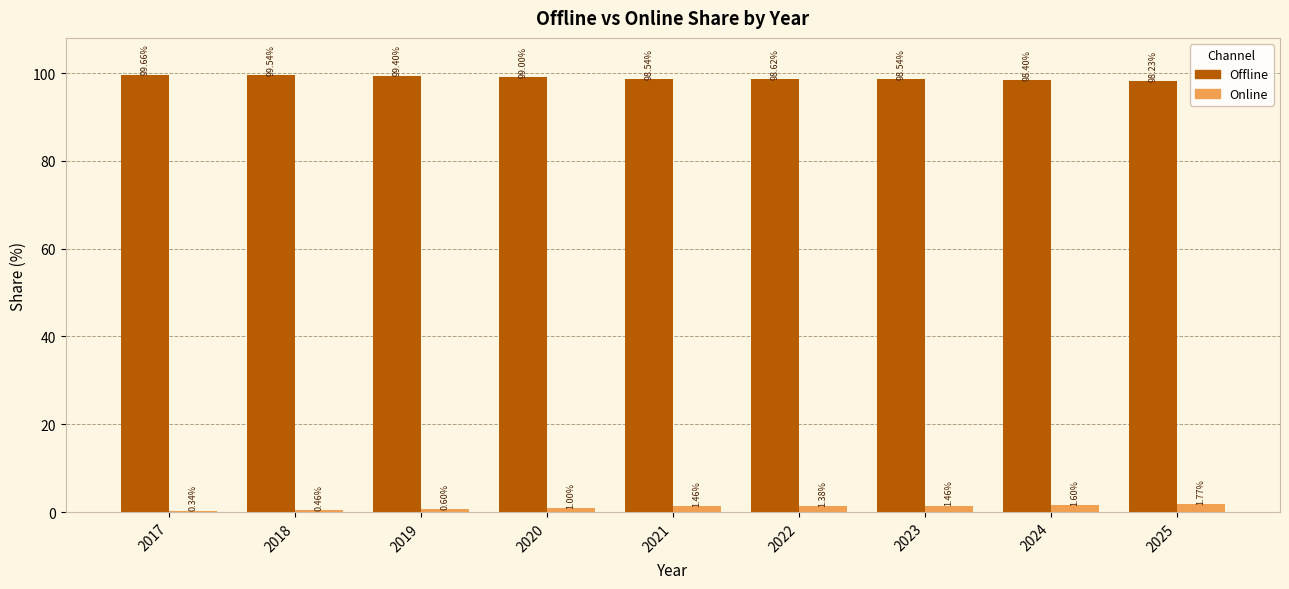

List the series in order of their peak value, highest first.

Offline, Online